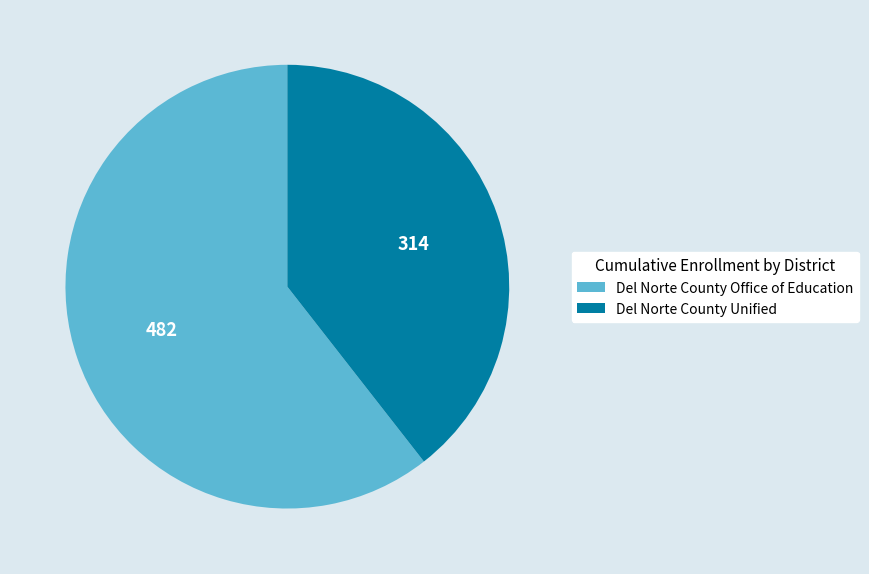

Do Del Norte County Office of Education and Del Norte County Unified together represent more than half of the pie?

Yes